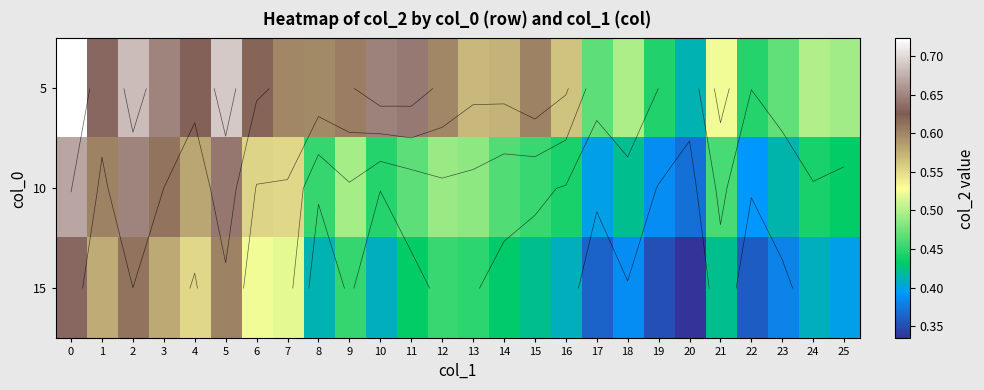

Is it true that 5 equals 0.6 at 11?

True